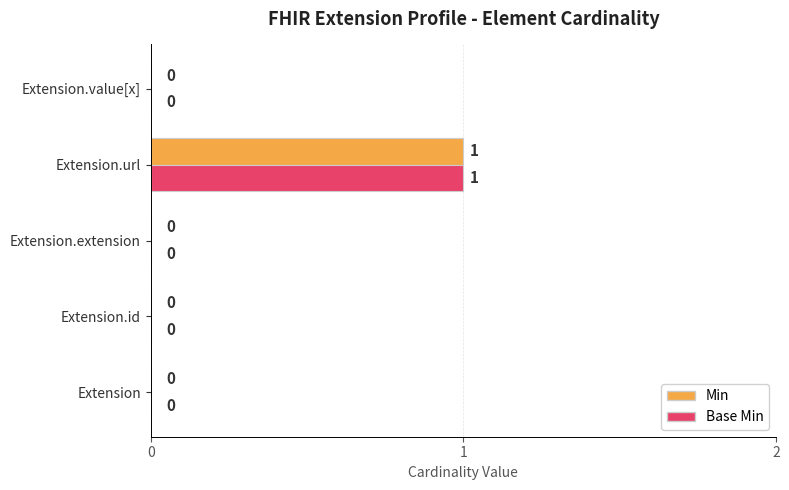

The value of Min at Extension.url is 1. True or false?

True